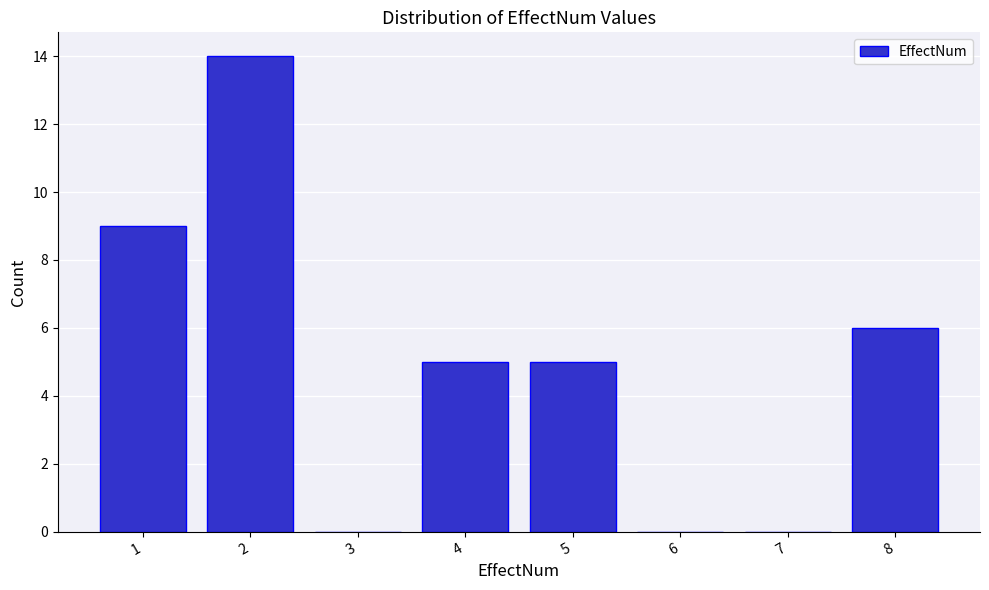

Reading left to right, extract all data points from this chart.

1=9	2=14	3=0	4=5	5=5	6=0	7=0	8=6